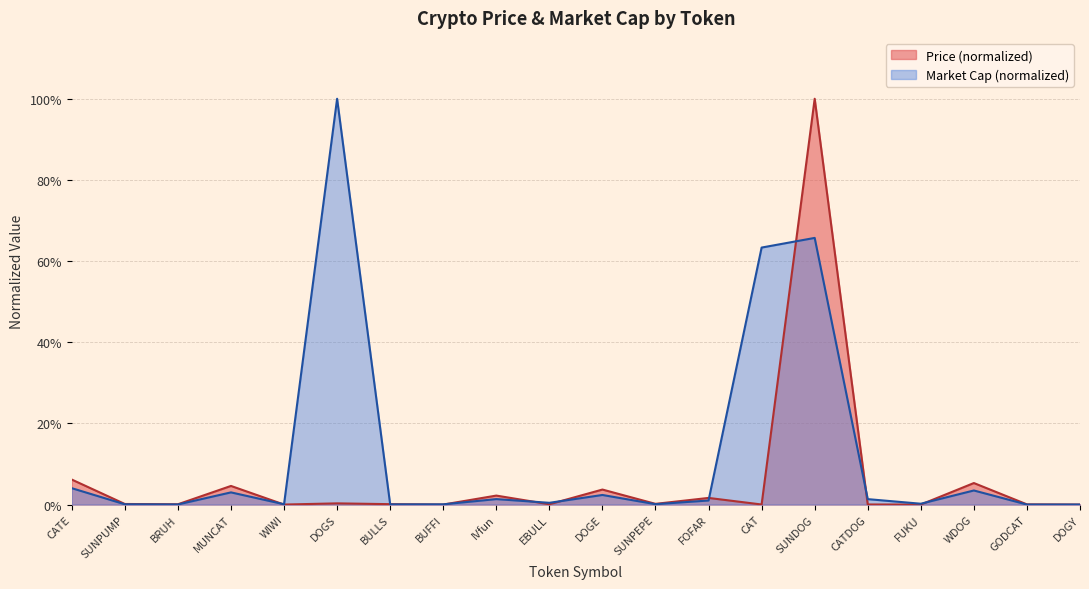

True or false: Price has more than 1 points higher than both neighbors.

True